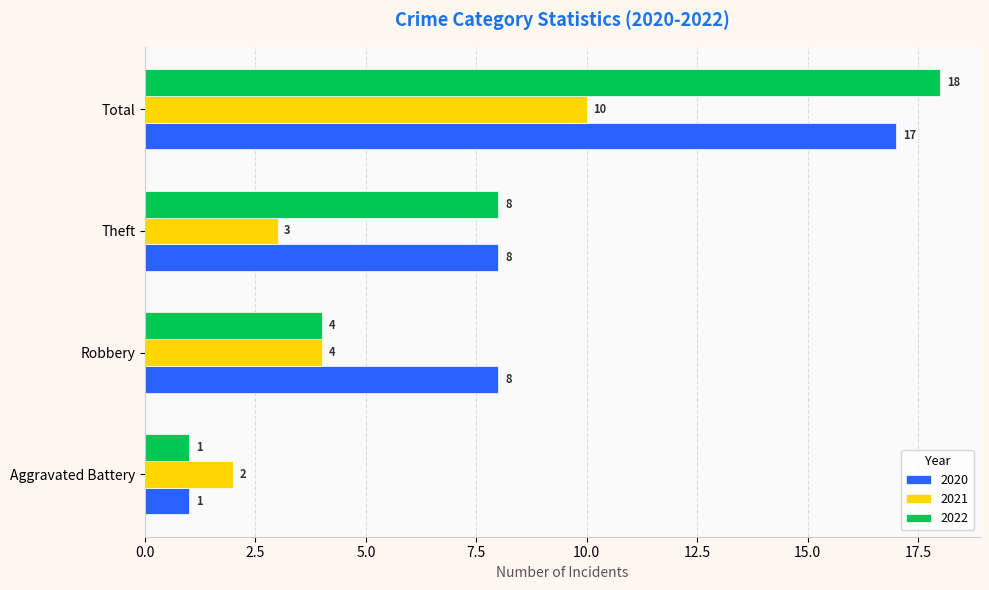

The value of 2021 at Robbery is 4. True or false?

True